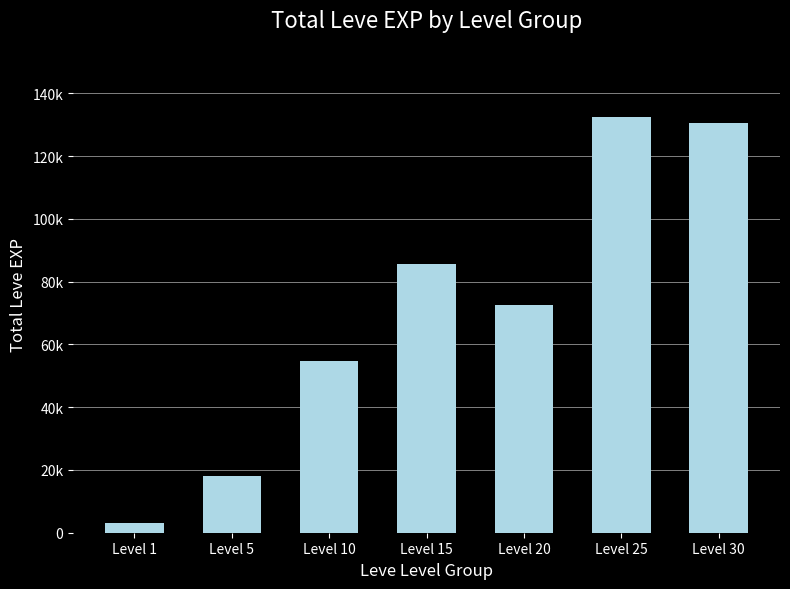

Are the bars horizontal?

No